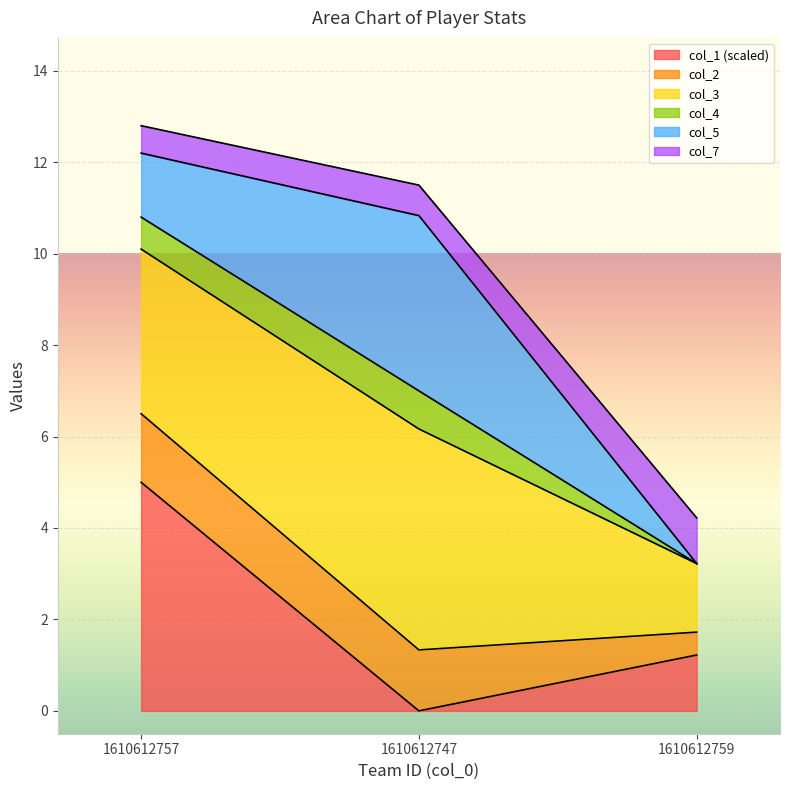

True or false: col_2 has a value of 15.3 at 1610612747.

False